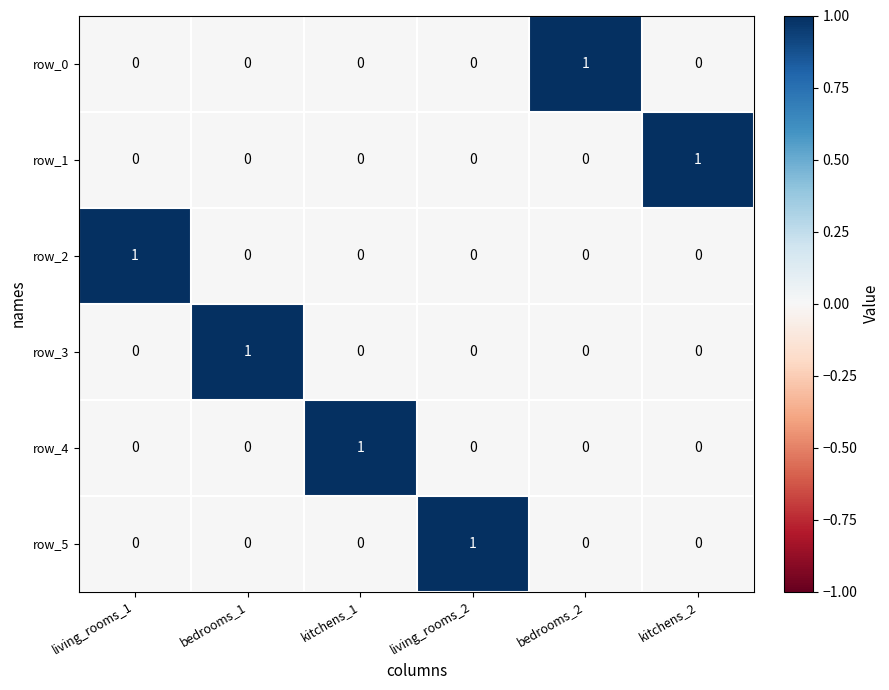

What is the sum of all row_5 values?

1